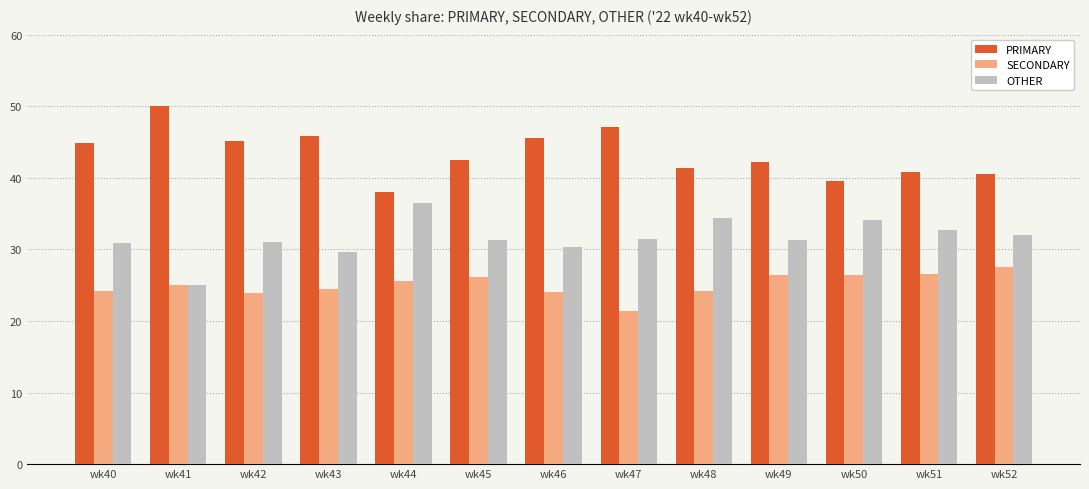

What is the difference between the highest and lowest values at wk44?

12.5